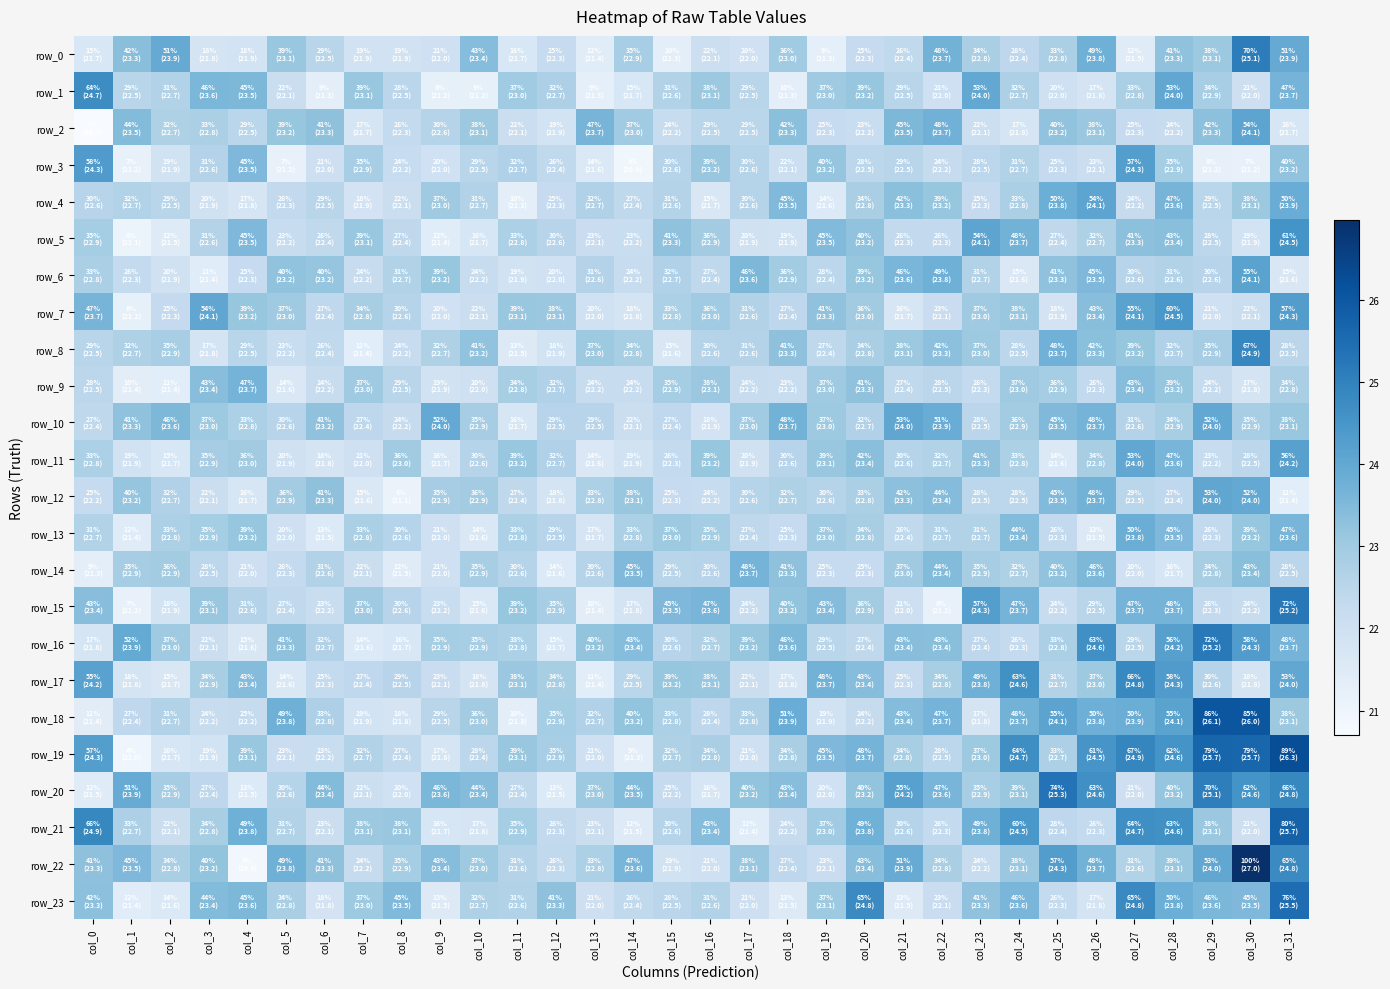

What is the sum of all row_2 values?

724.9